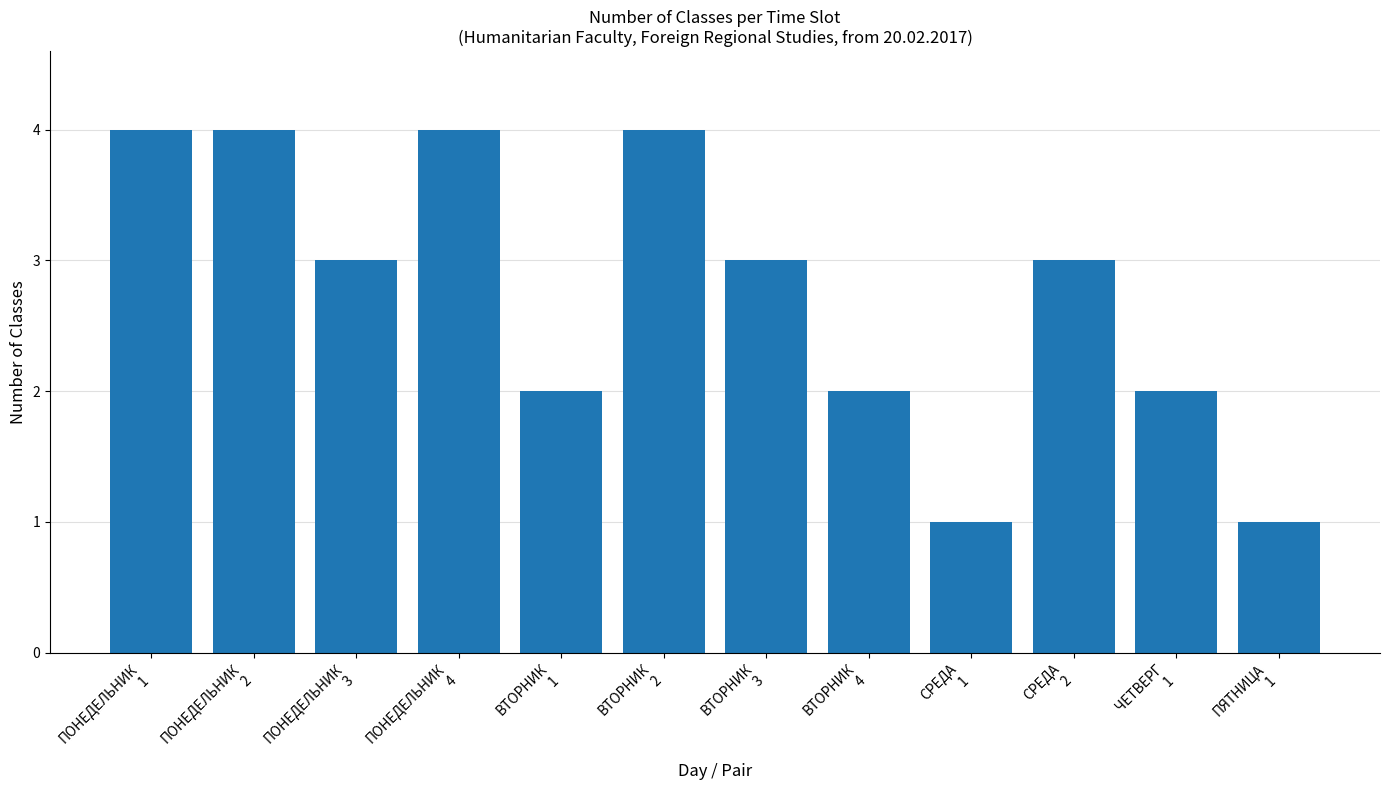

What is the greatest value displayed?

4